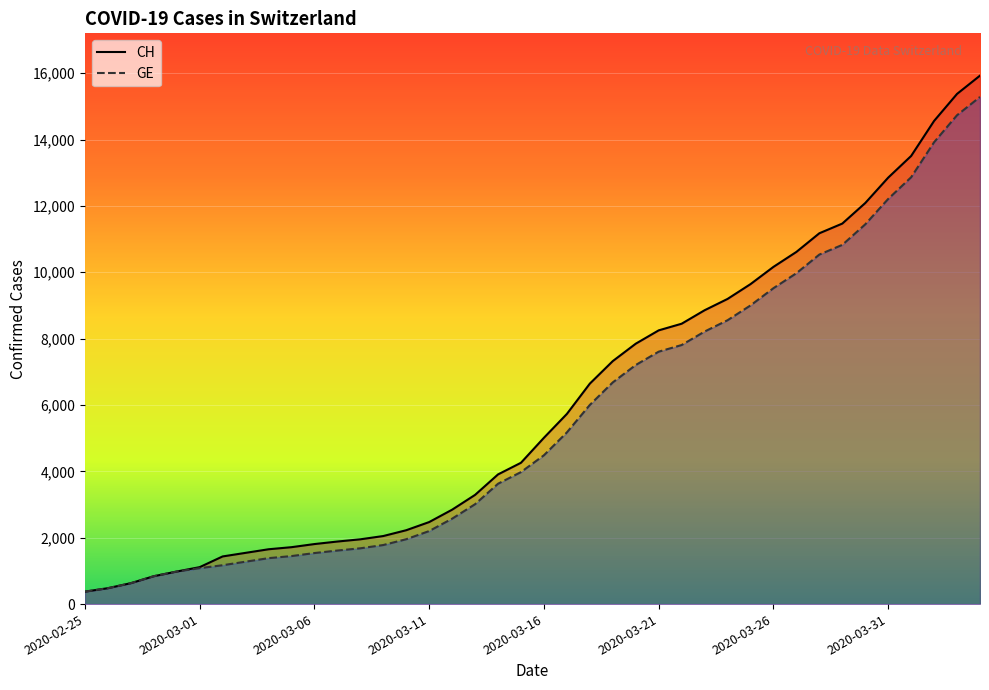

Which series has the largest total across all categories?

CH